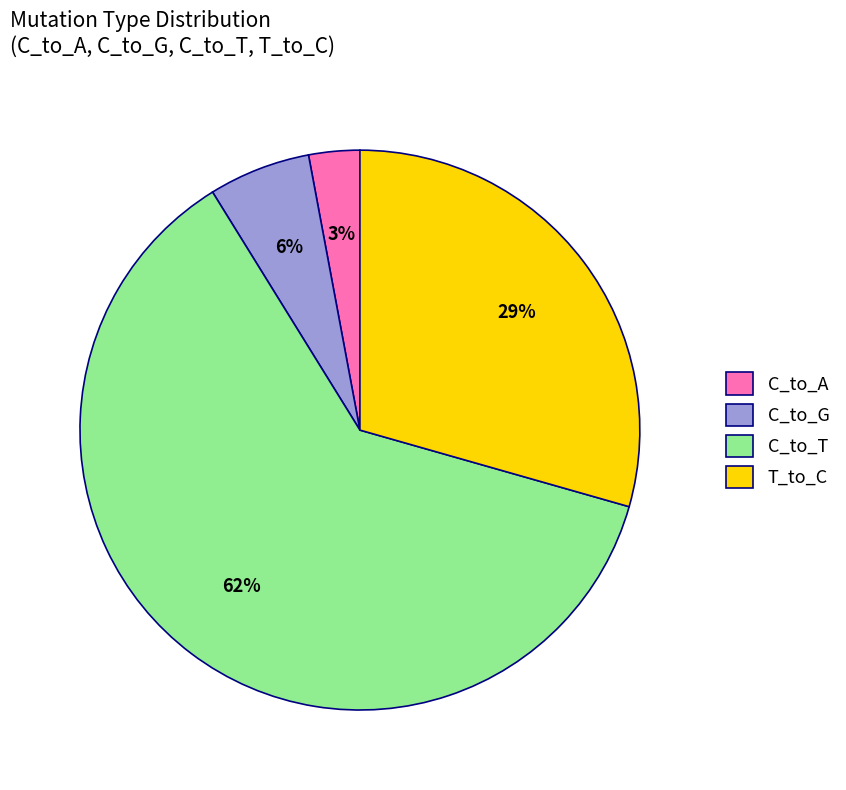

Which slice is the largest?

C_to_T